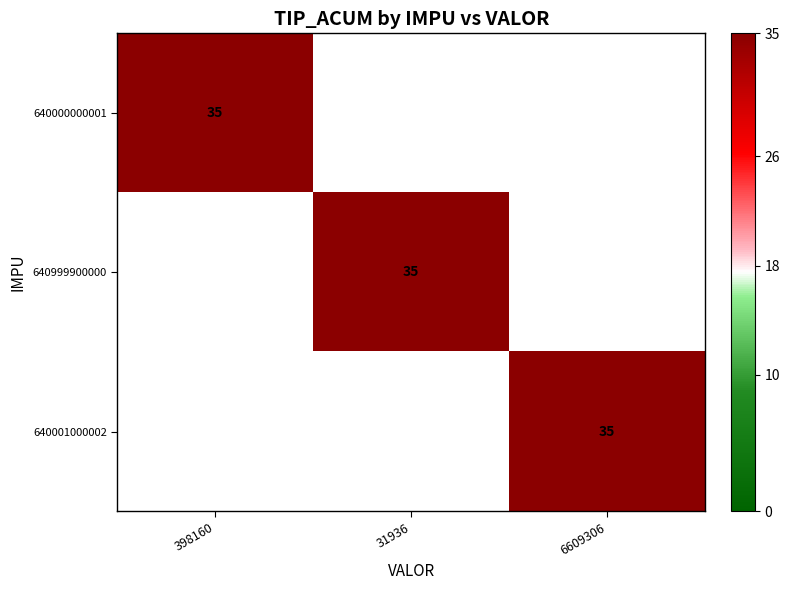

Is it true that 640001000002 equals 35 at 6609306?

True